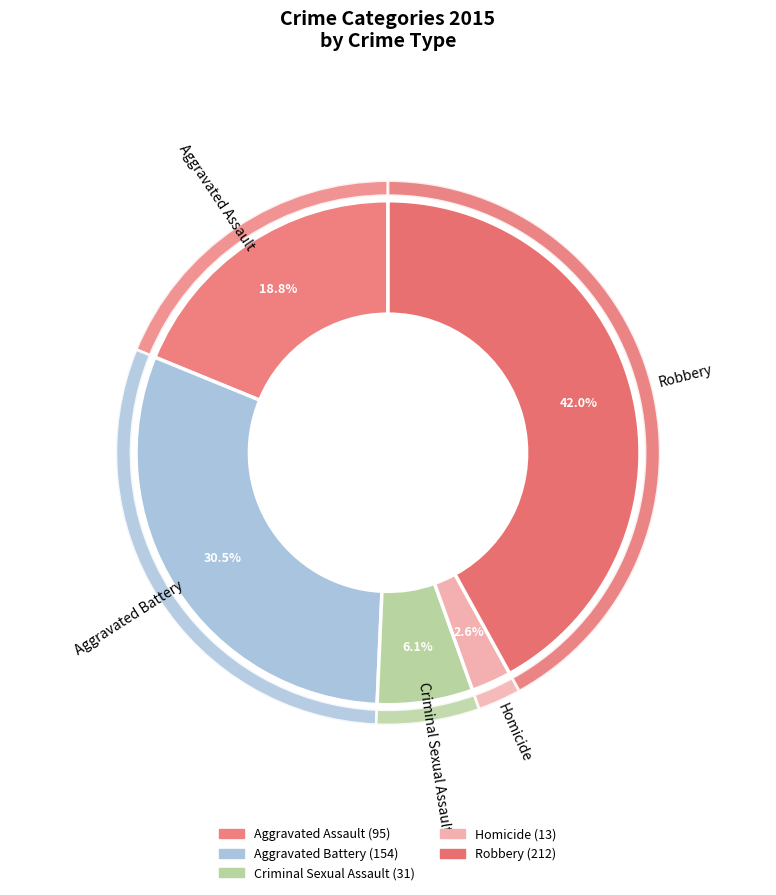

To the nearest percent, what percentage of the pie is Aggravated Assault?

19%